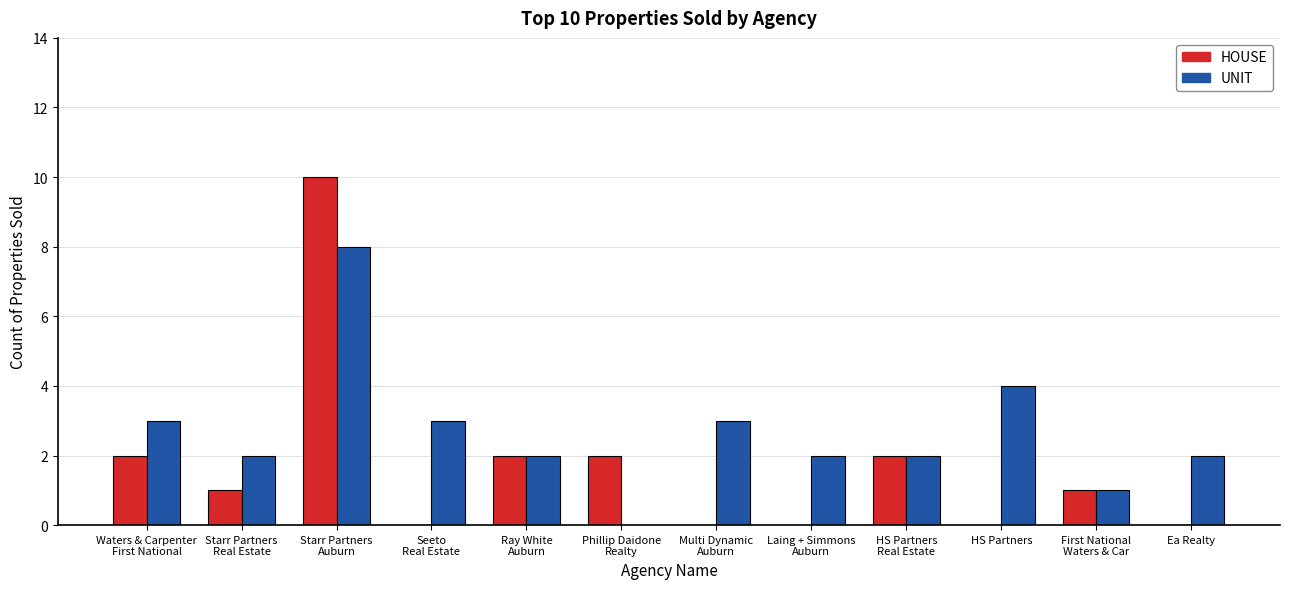

What is the highest value of the UNIT series?

8